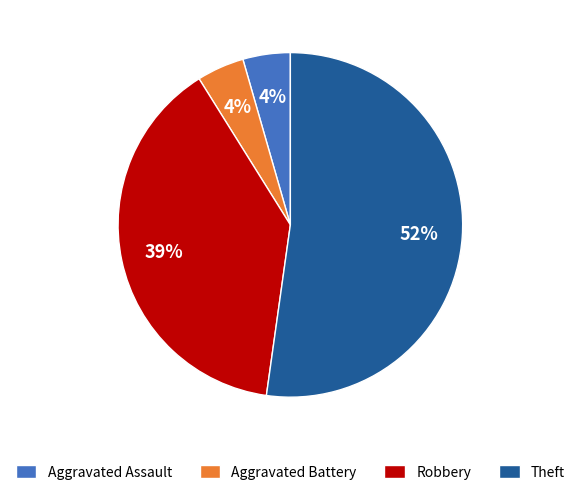

What is the majority slice?

Theft